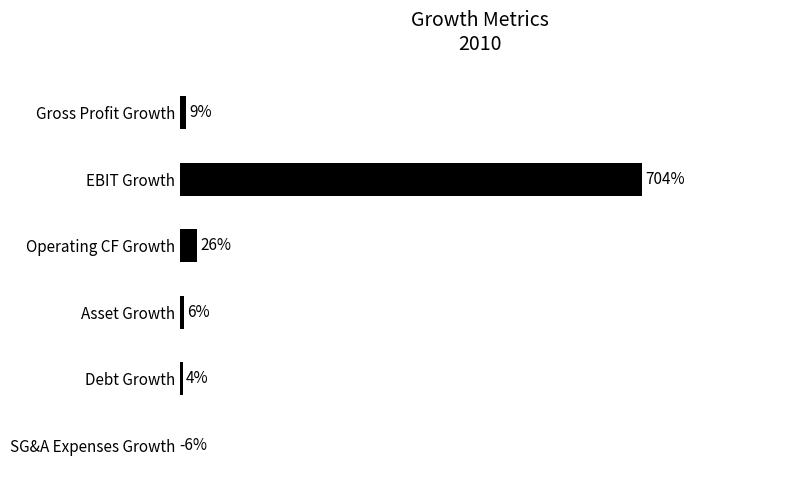

Where does the data first go above 0?

Gross Profit Growth